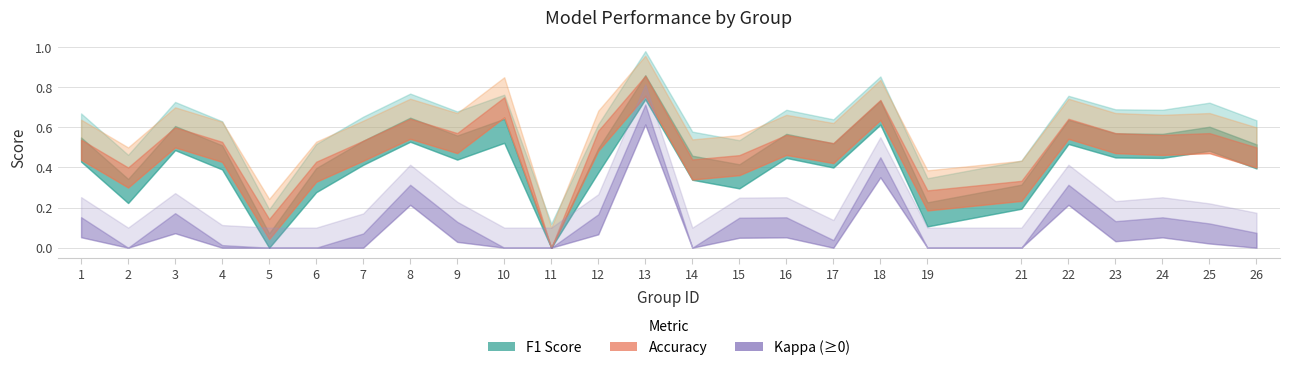

Is it true that f1 equals 0.6 at 9?

True